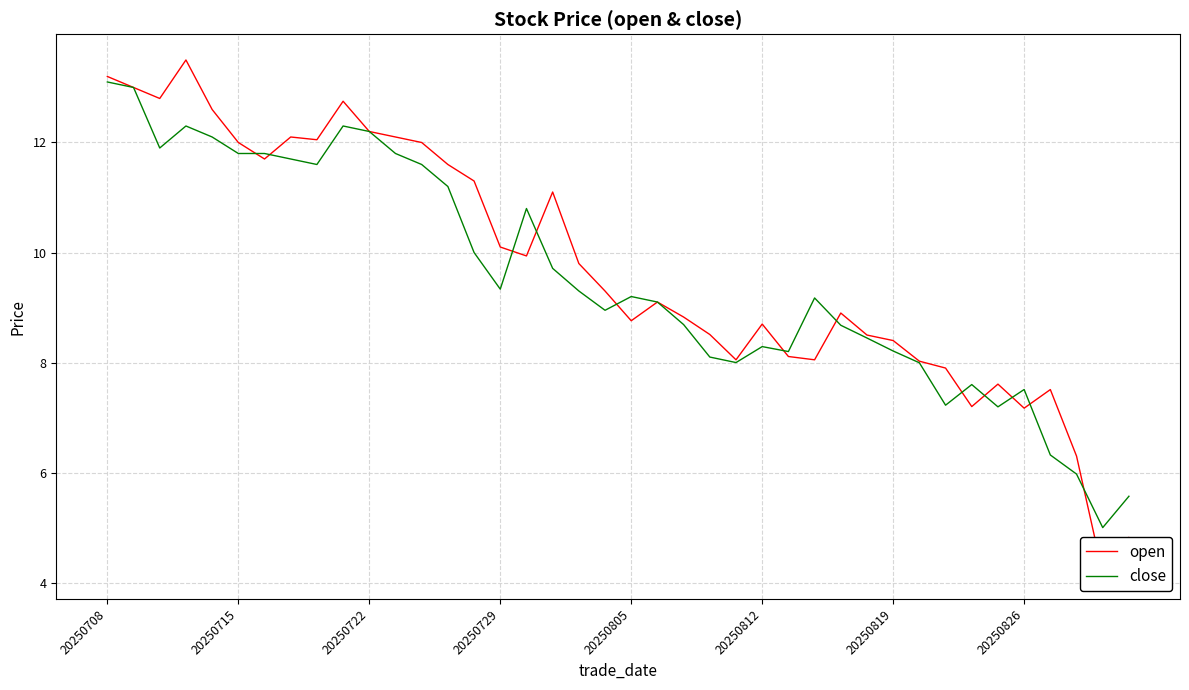

What is the maximum value for close?

13.1